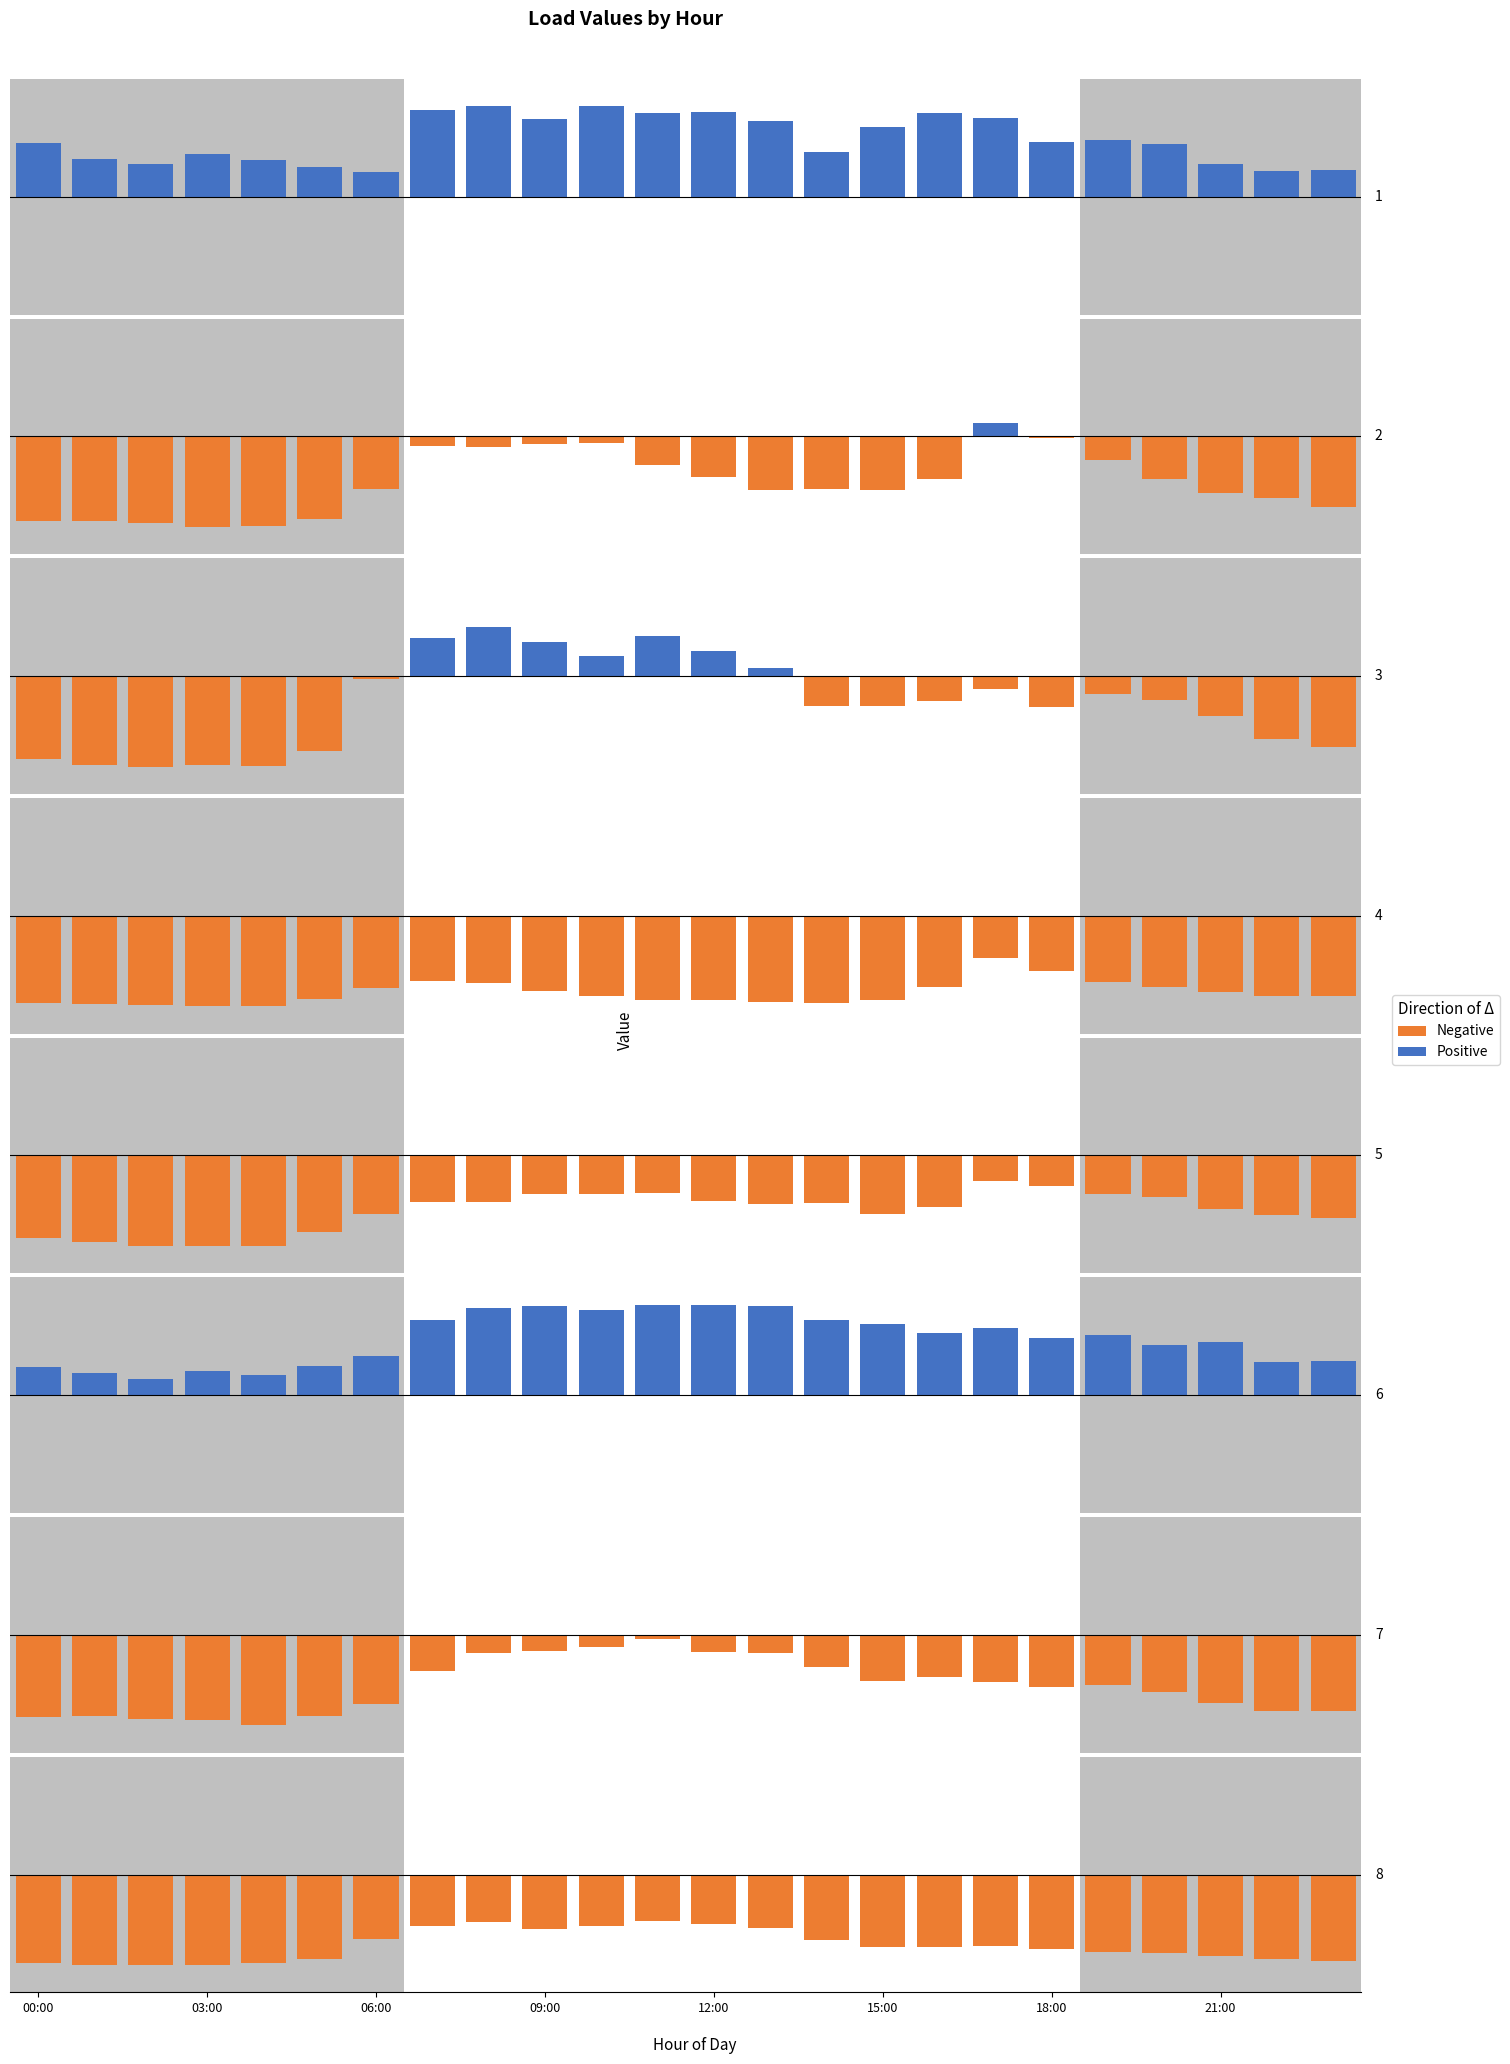

List the series in order of their overall mean, lowest first.

Negative, Positive